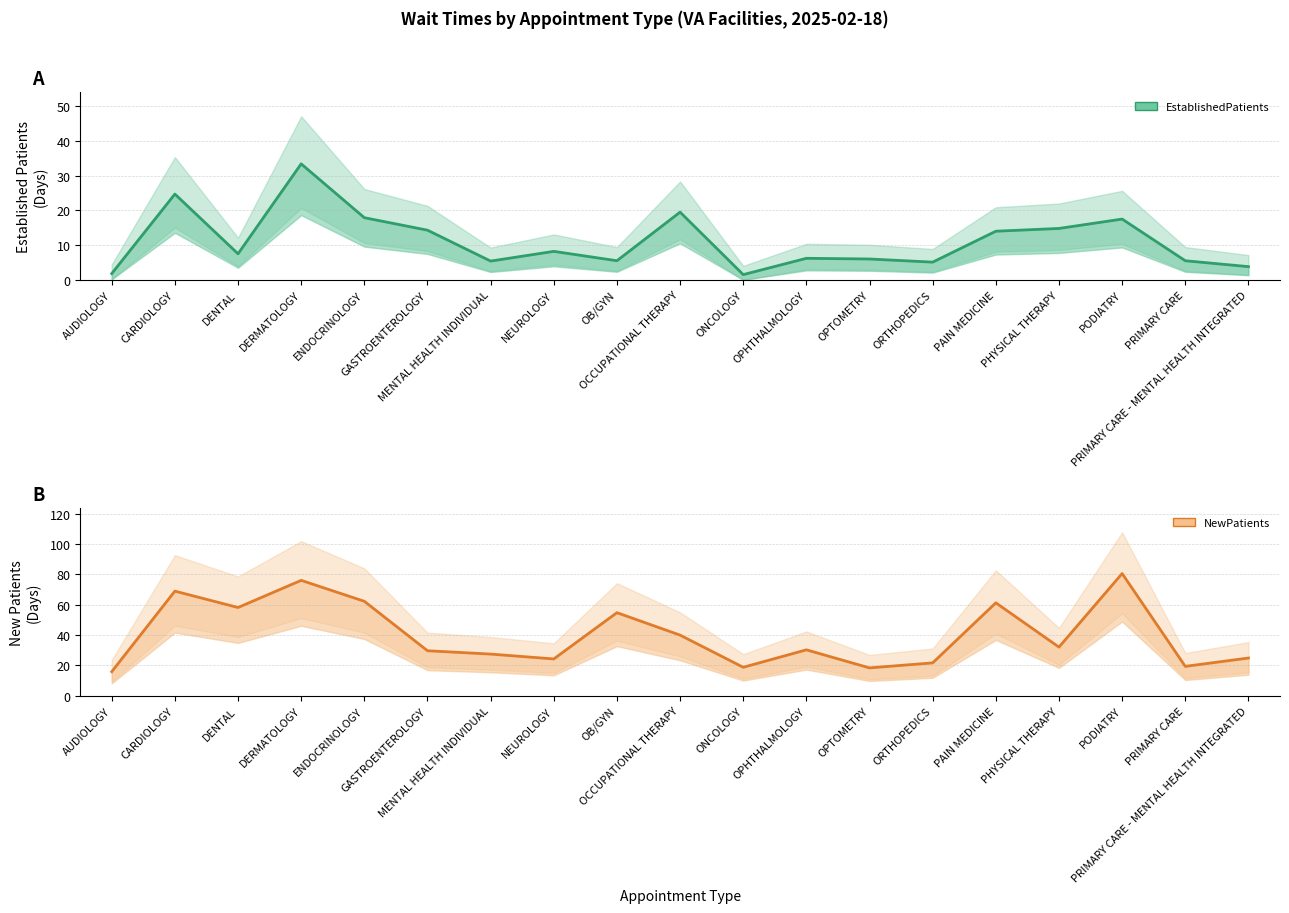

What is the total value across all series at PHYSICAL THERAPY?

46.9